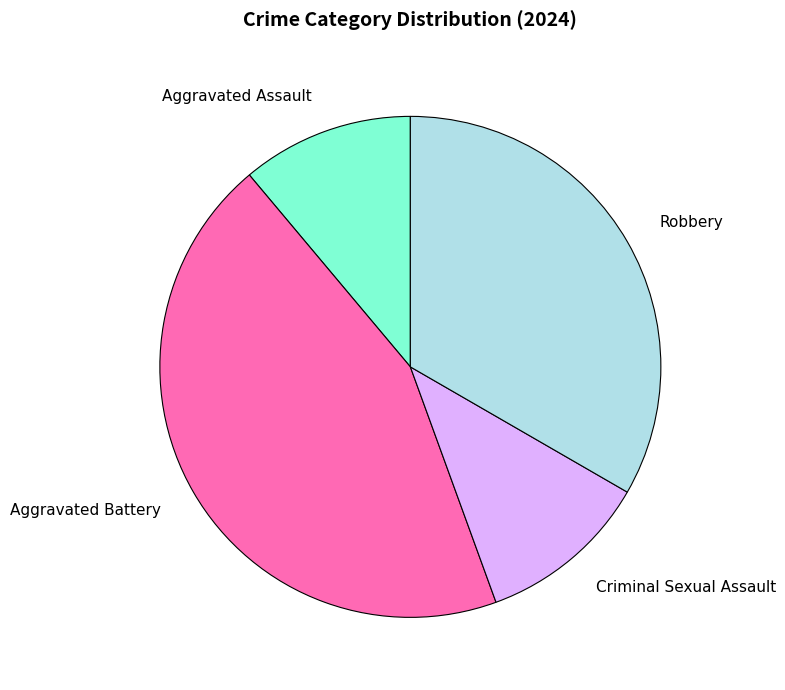

How many slices are in this pie chart?

4